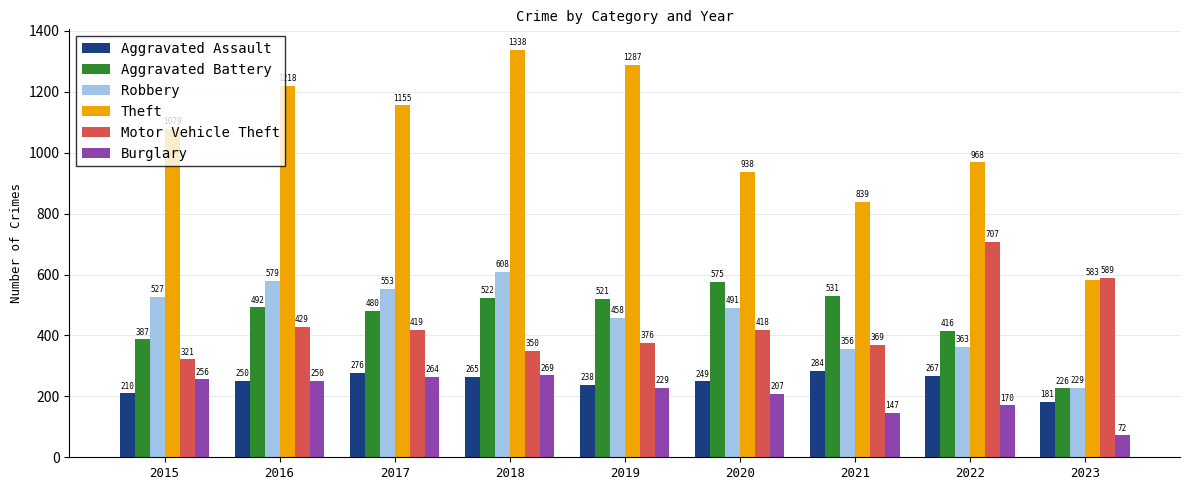

The Theft series shows 2177 at 2016. True or false?

False